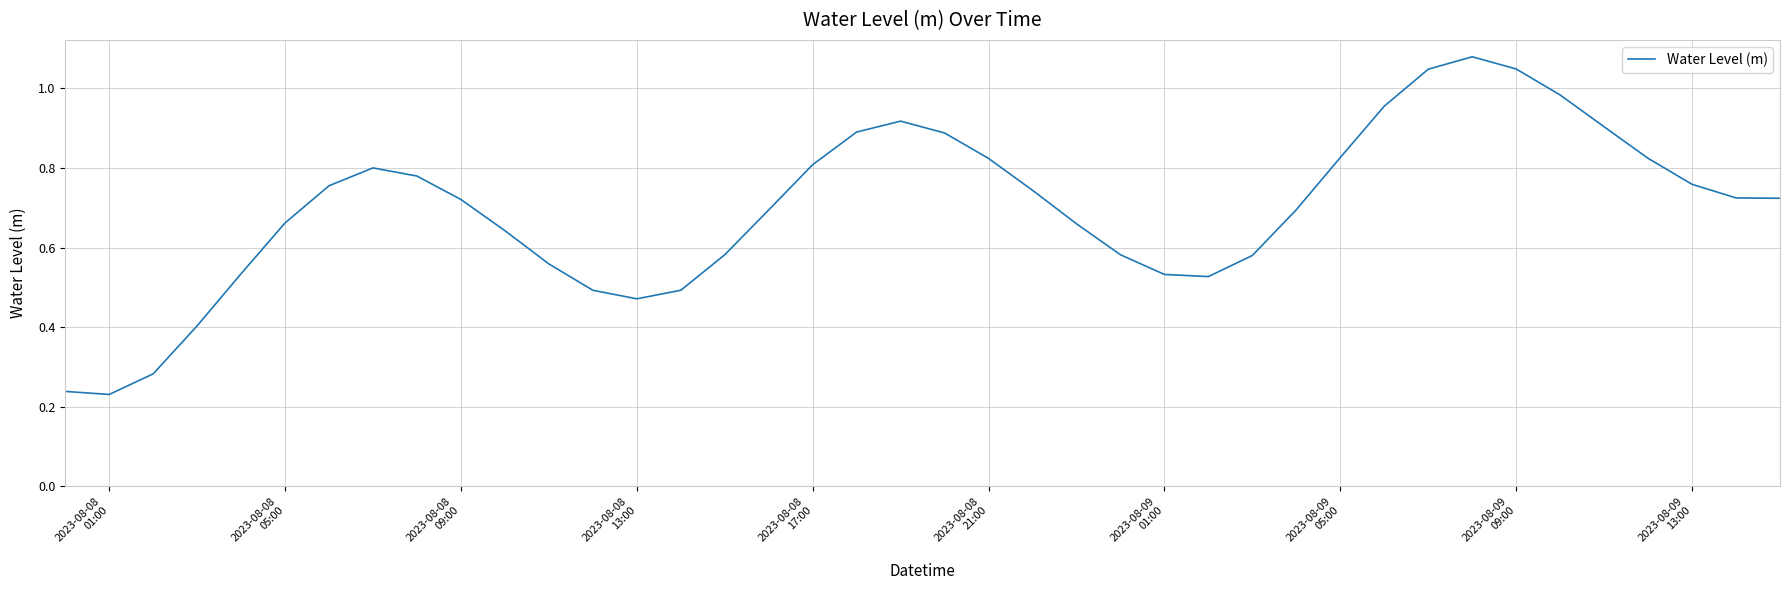

Does the chart display data point markers on the line(s)?

No